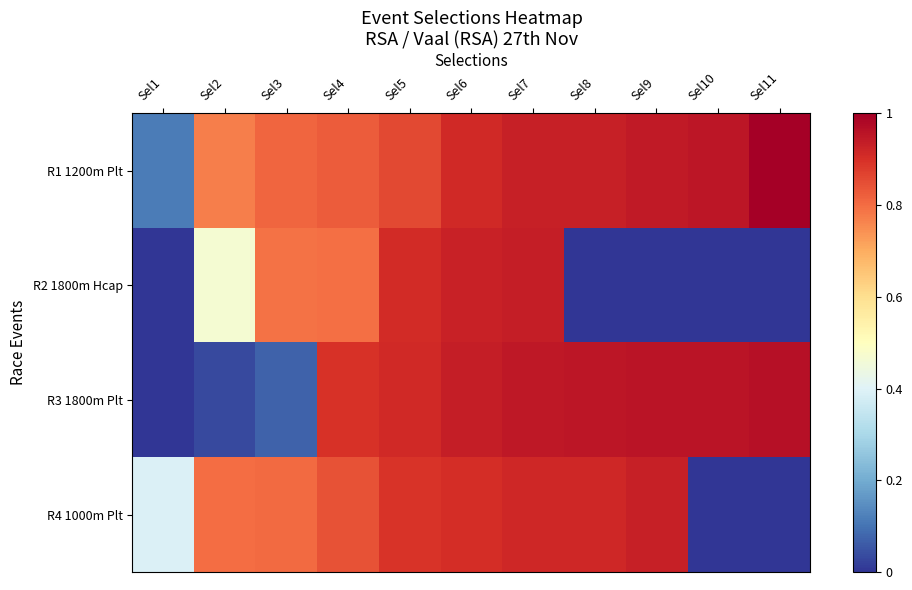

What is the spread (max minus min) of values at Sel8?

1.0